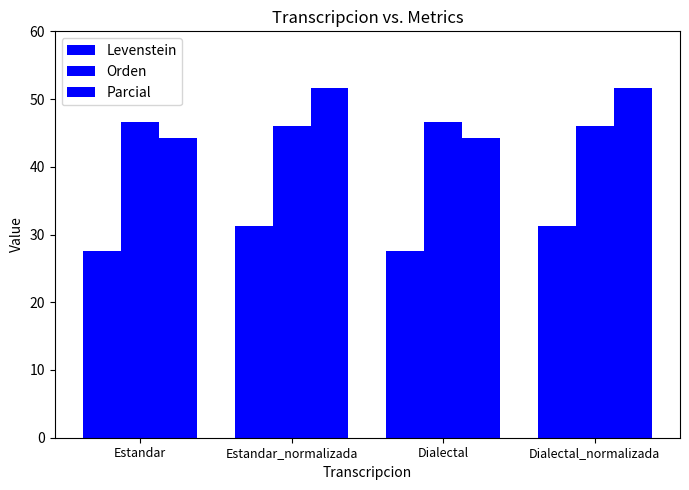

Does the chart contain stacked bars?

No